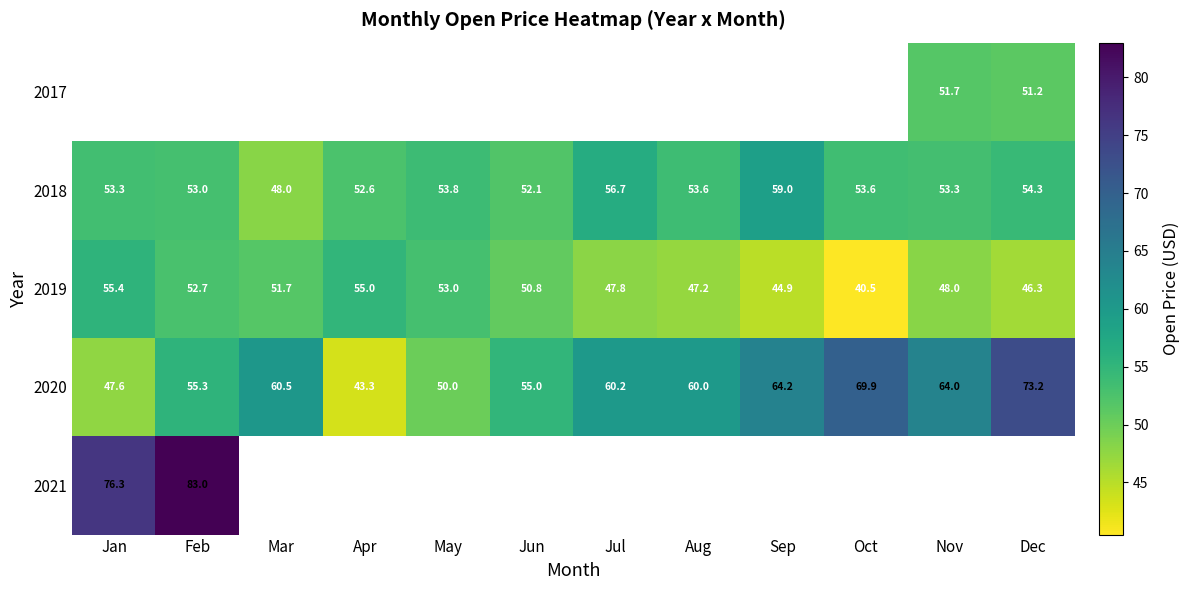

Which category has the lowest value in the 2020 series?

Apr